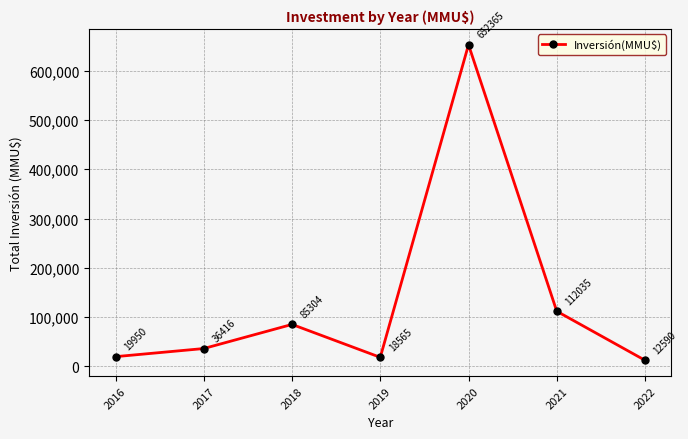

Rank the categories by value from lowest to highest.

2022, 2019, 2016, 2017, 2018, 2021, 2020